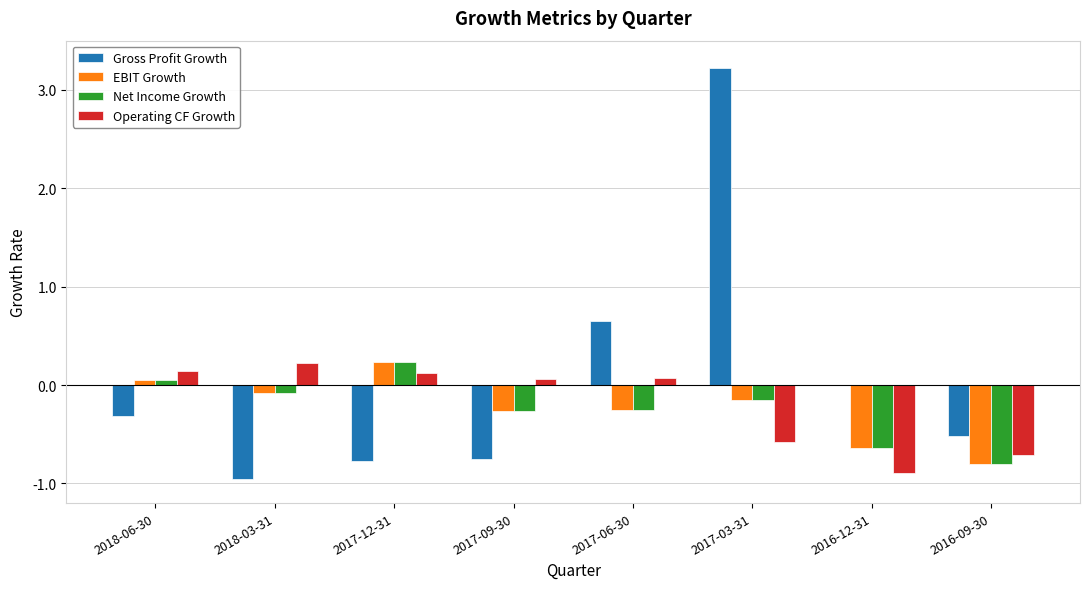

What are all the series names shown in the legend?

Gross Profit Growth, EBIT Growth, Net Income Growth, Operating CF Growth